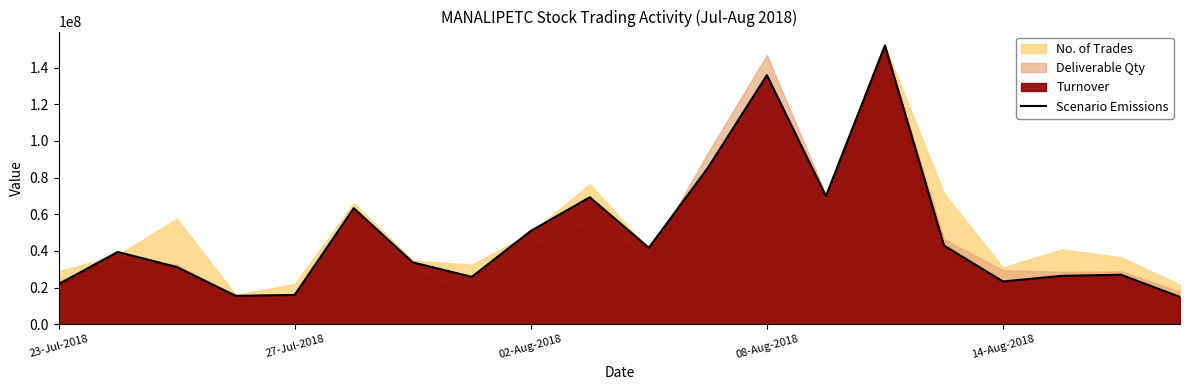

How many interior local valleys (lower than both neighbors) does the data have?

5